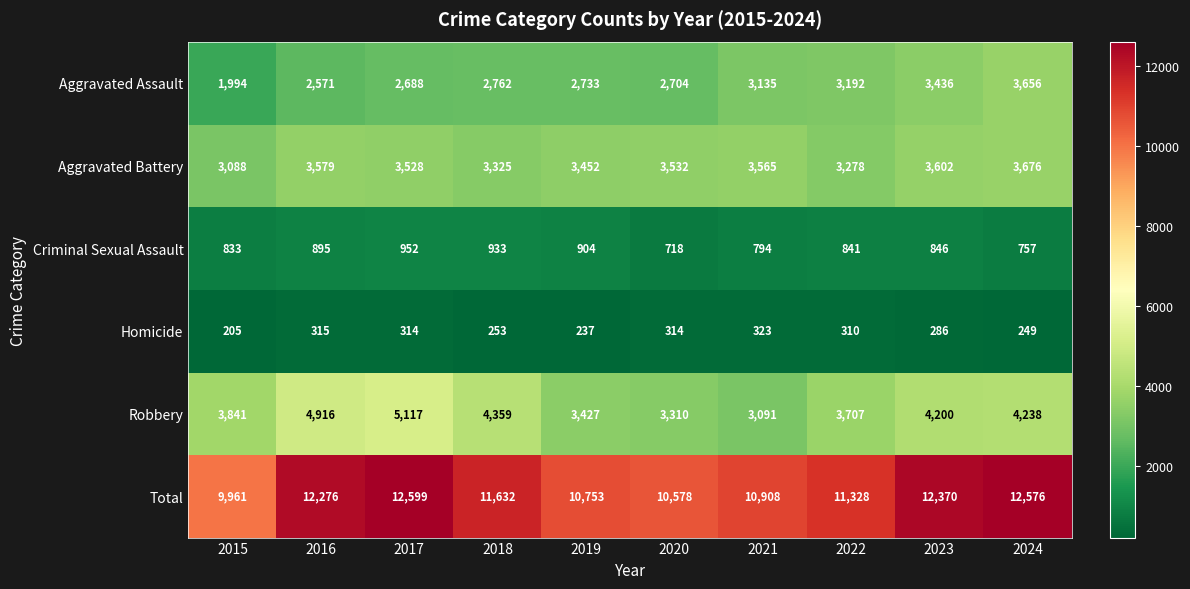

Is it true that Aggravated Assault equals 4784 at 2021?

False